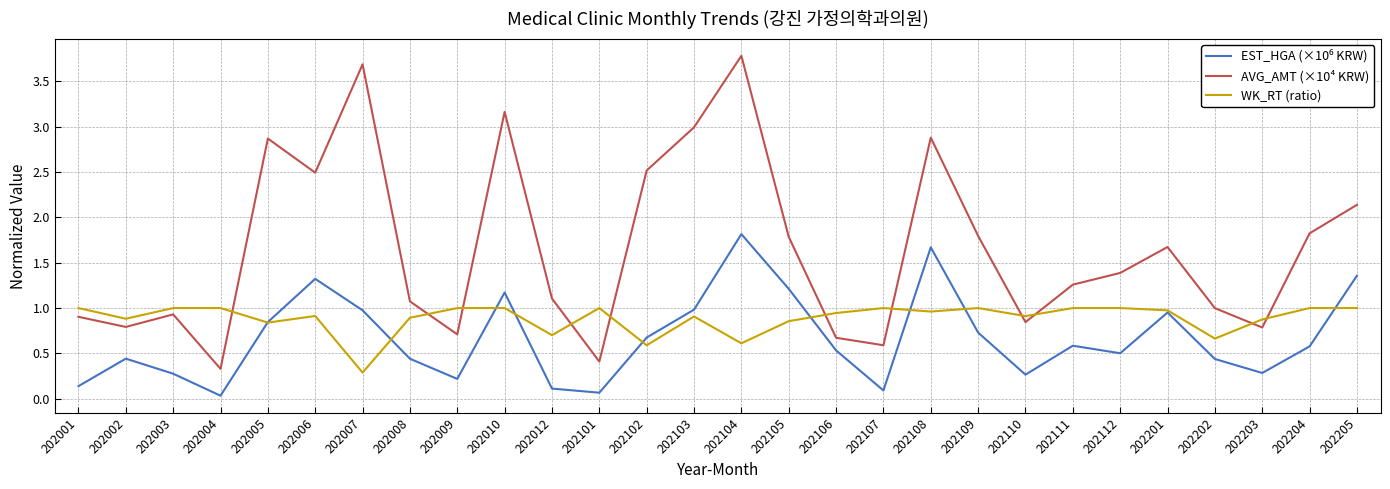

Which series has the largest total across all categories?

AVG_AMT (×10⁴ KRW)